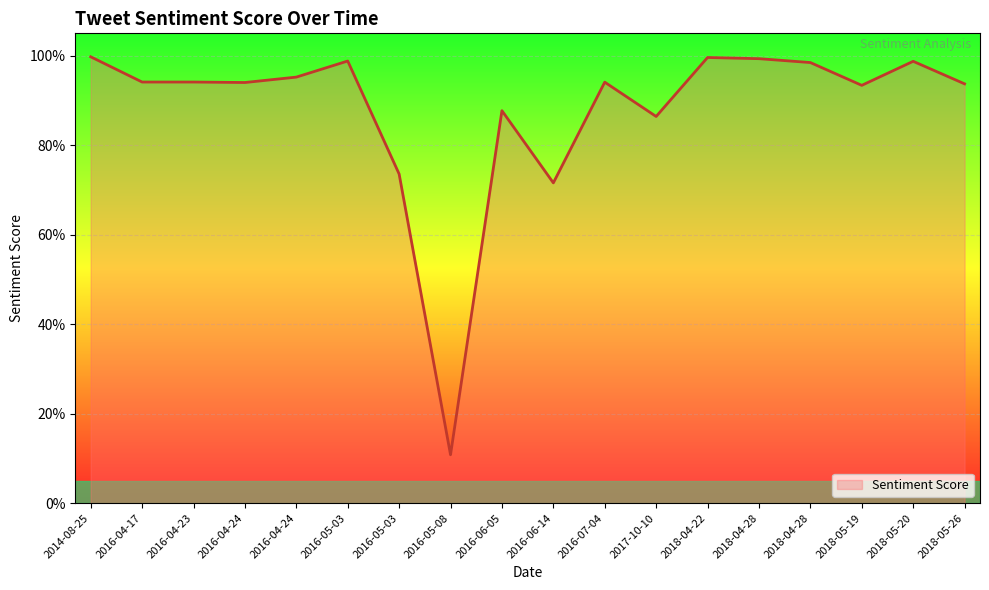

What is the difference between the values at 2016-04-17 and 2016-06-05?

0.1